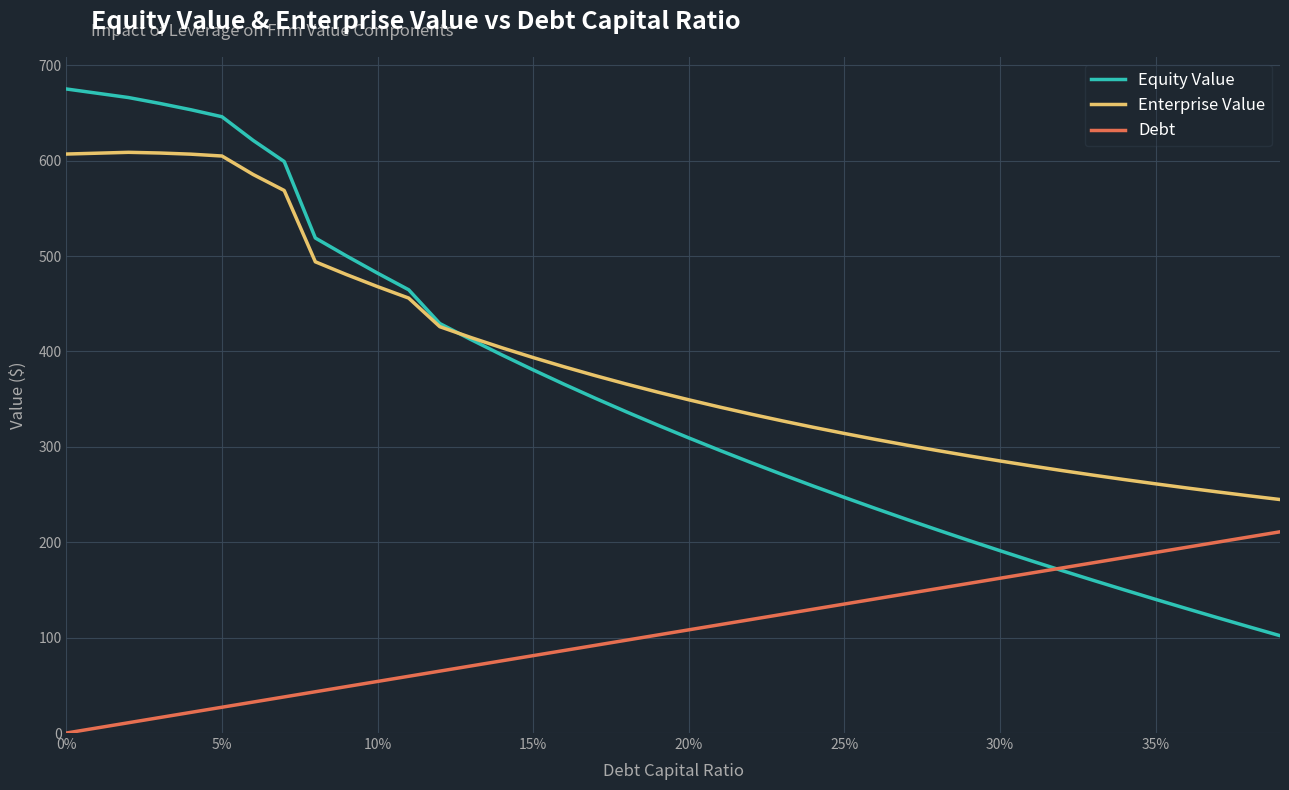

Which series has the largest total across all categories?

Enterprise Value